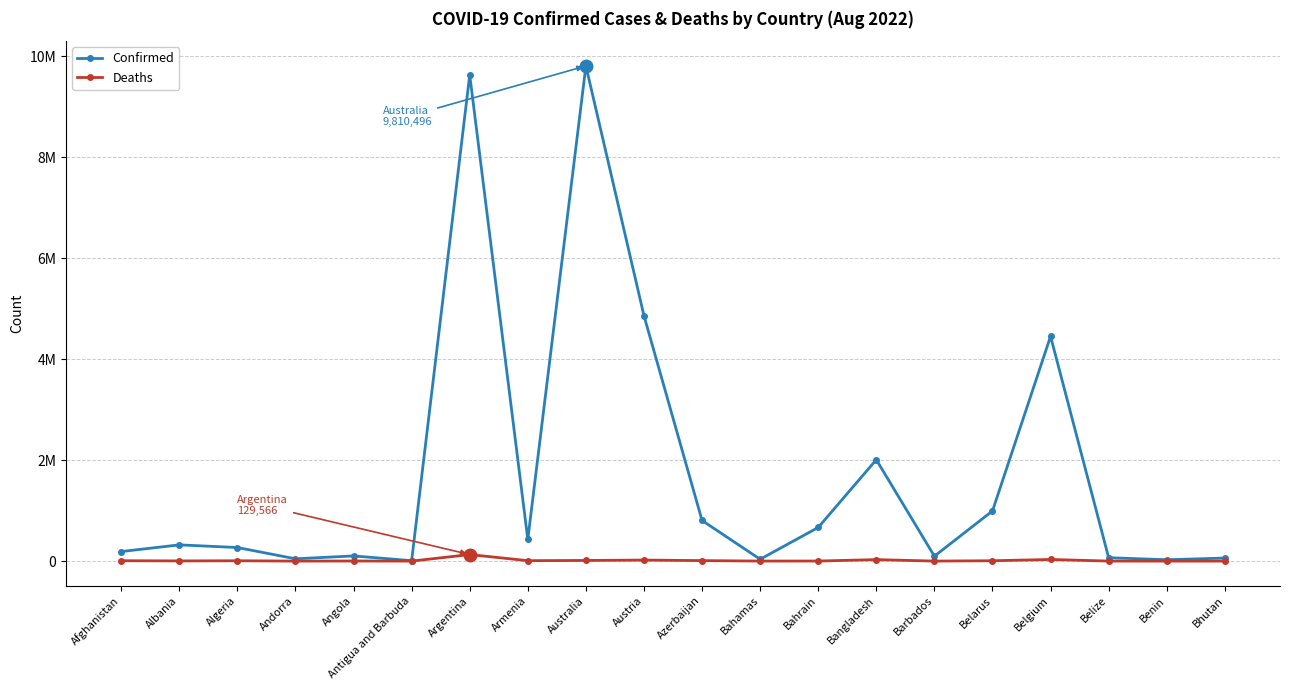

What is the label of the 13th point from the left?

Bahrain